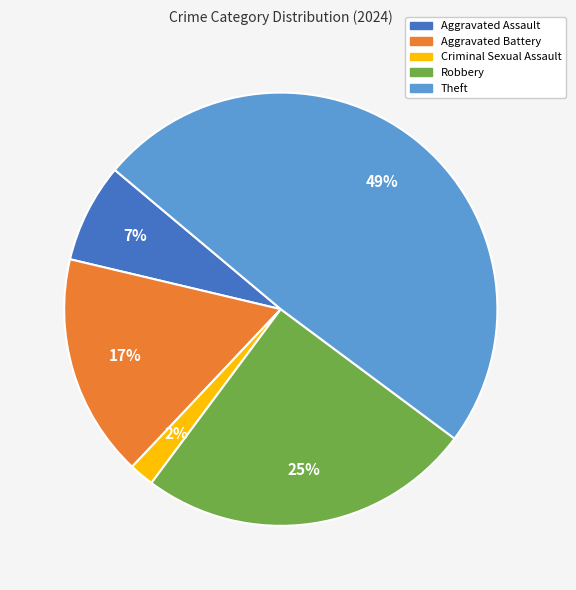

To the nearest percent, what is the difference between the Criminal Sexual Assault and Theft slice percentages?

47%